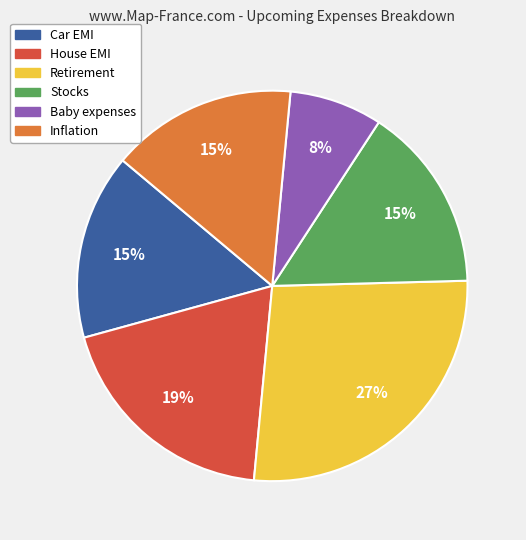

How many slices are in this pie chart?

6